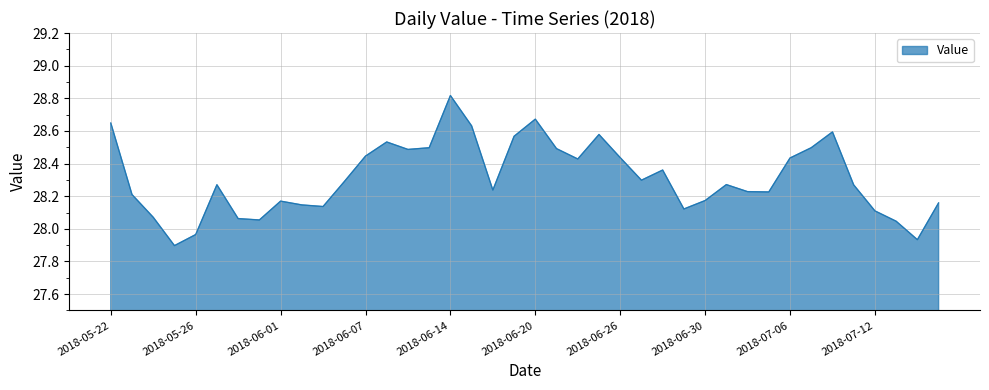

At which category does the chart reach its minimum across all series?

2018-05-25